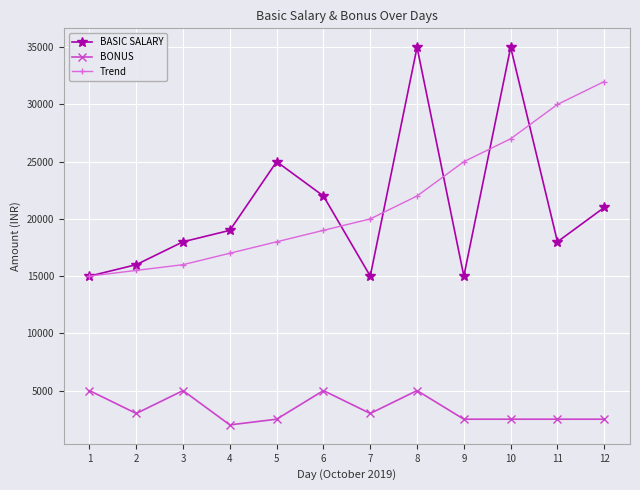

What value does the BASIC SALARY series have at 9, to the nearest 100?

15000